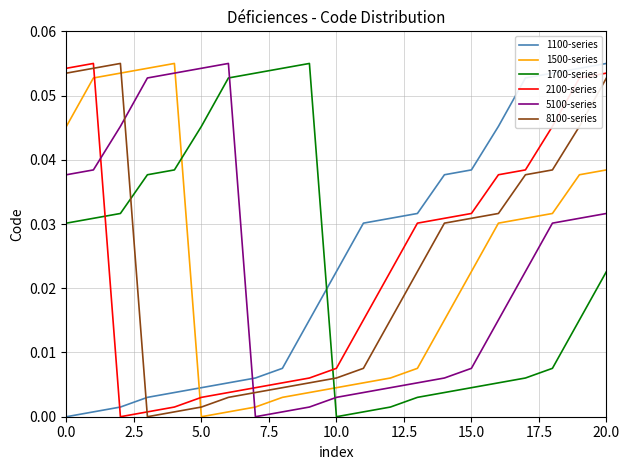

How many intersections are there between 8100-series and 1500-series?

2